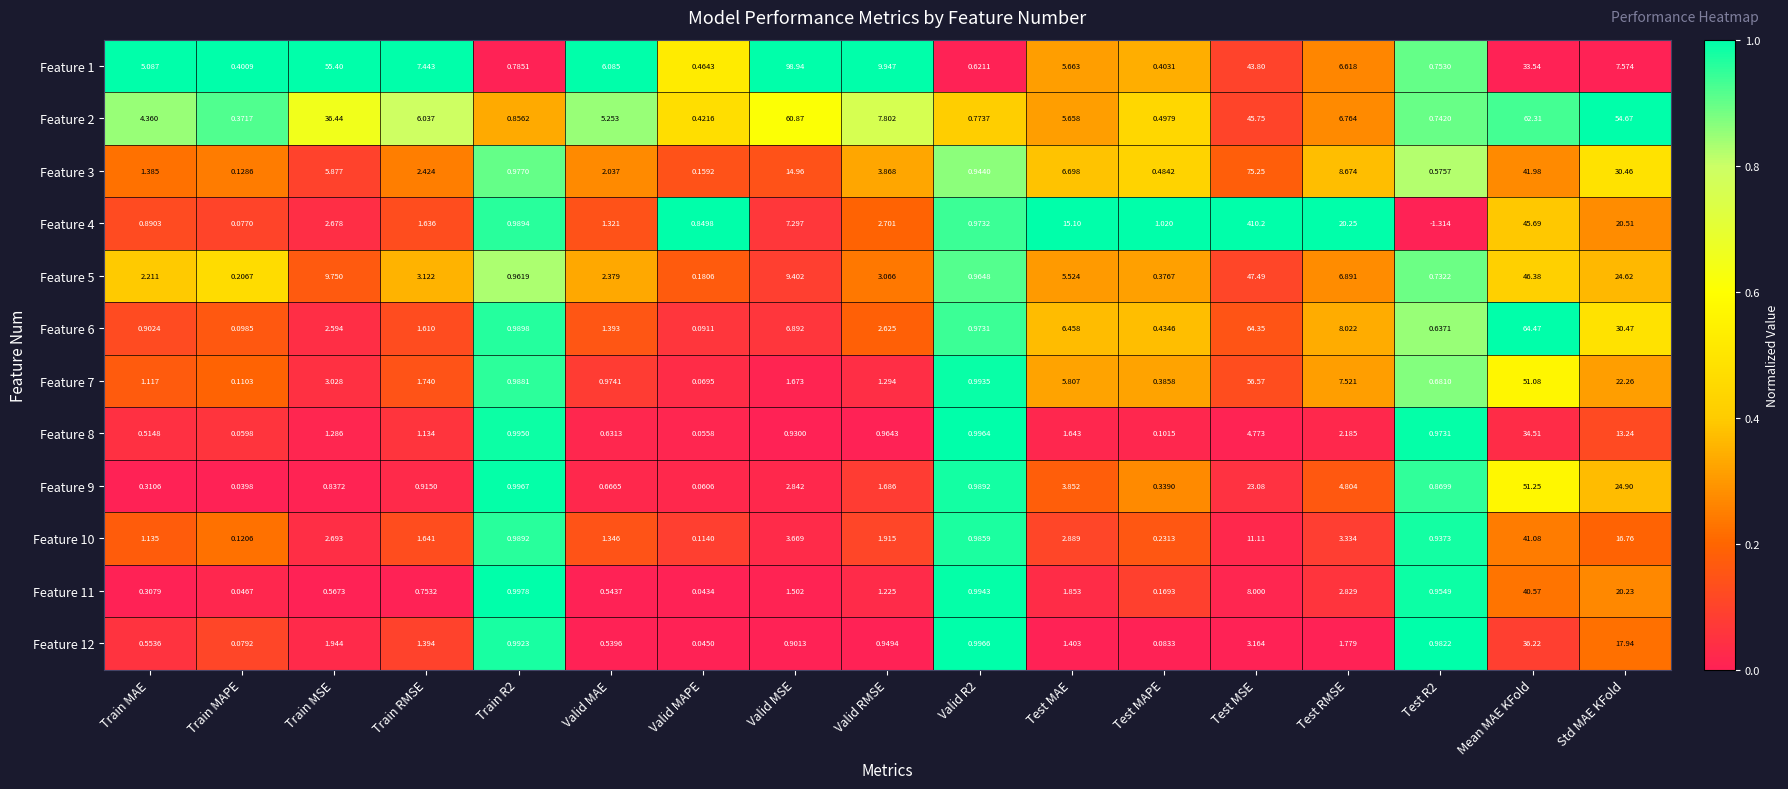

Where is Feature 3 nearest to the value 37?

Mean MAE KFold